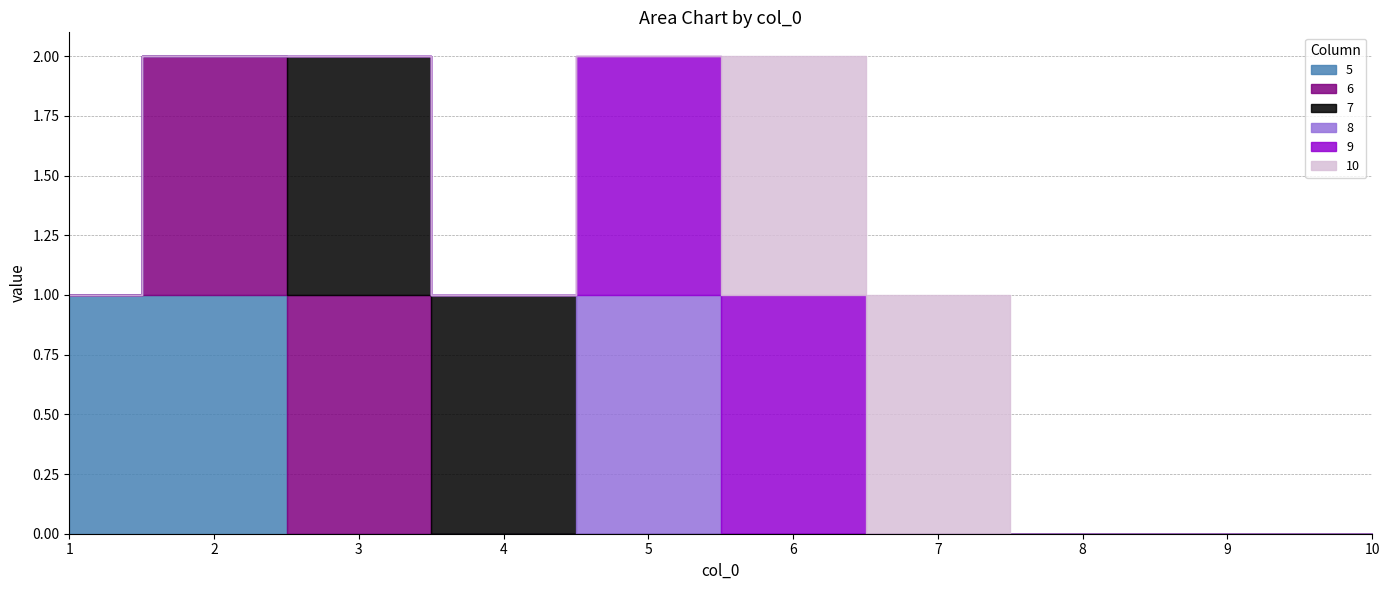

Rank the series at 1 from lowest to highest value.

6, 7, 8, 9, 10, 5